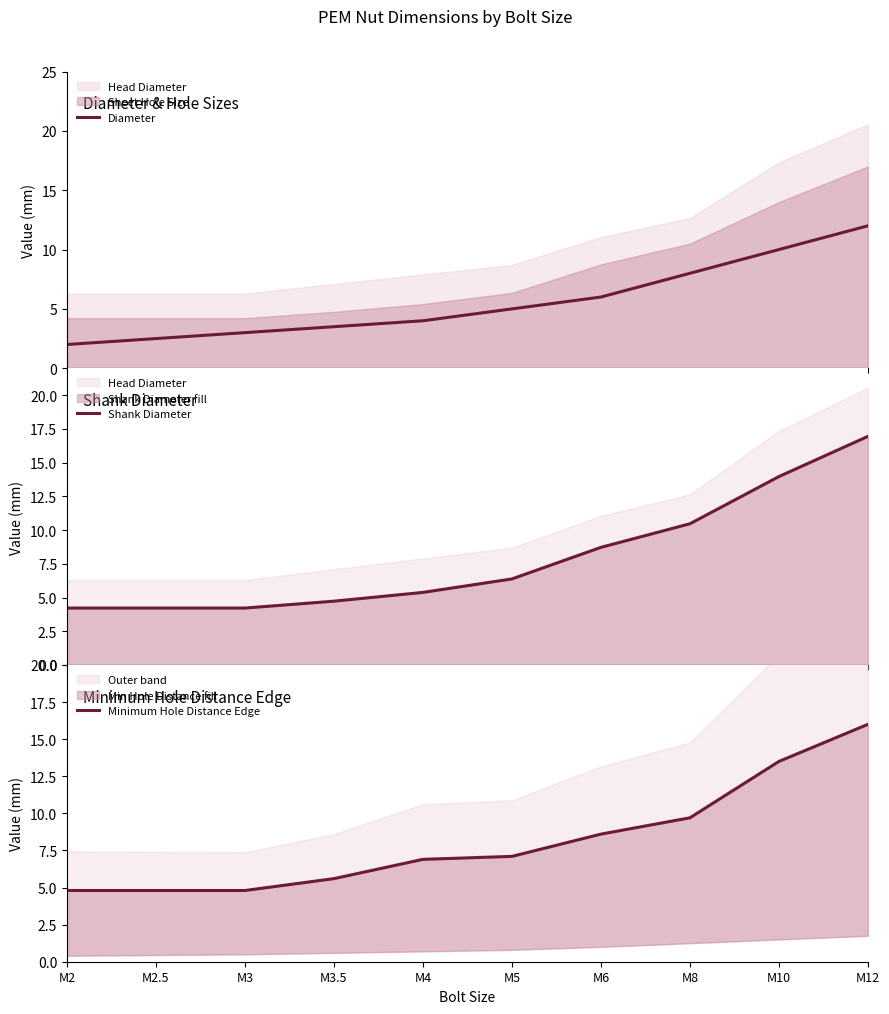

Reading left to right, transcribe all the data shown in this chart.

Diameter: 2.0	2.5	3.0	3.5	4.0	5.0	6.0	8.0	10.0	12.0
Shank Diameter: 4.2	4.2	4.2	4.7	5.4	6.4	8.7	10.5	14.0	16.9
Minimum Hole Distance Edge: 4.8	4.8	4.8	5.6	6.9	7.1	8.6	9.7	13.5	16.0